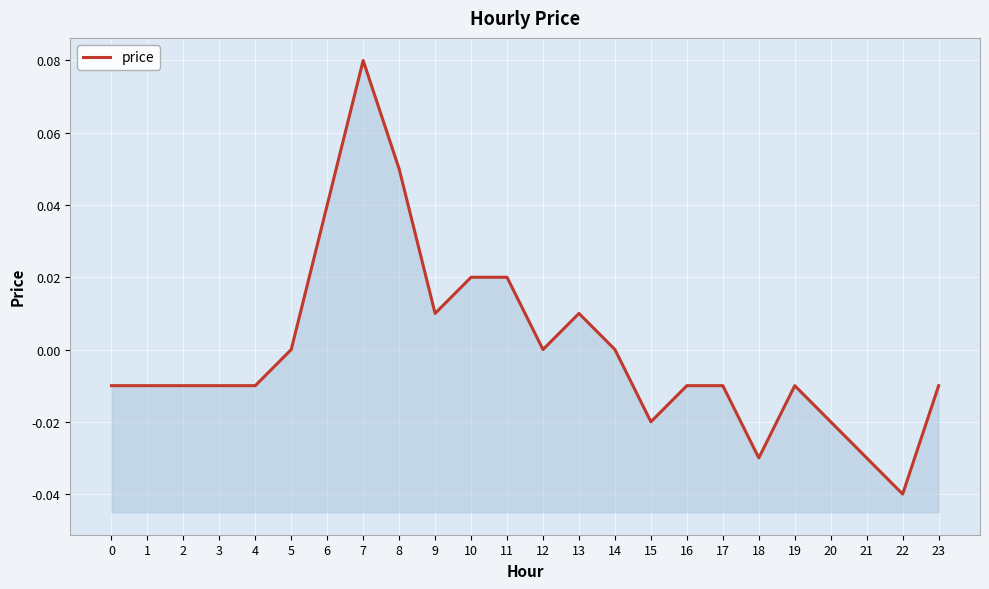

Reading right to left, transcribe all the data shown in this chart.

23=-0.0	22=-0.0	21=-0.0	20=-0.0	19=-0.0	18=-0.0	17=-0.0	16=-0.0	15=-0.0	14=0.0	13=0.0	12=0.0	11=0.0	10=0.0	9=0.0	8=0.1	7=0.1	6=0.0	5=0.0	4=-0.0	3=-0.0	2=-0.0	1=-0.0	0=-0.0